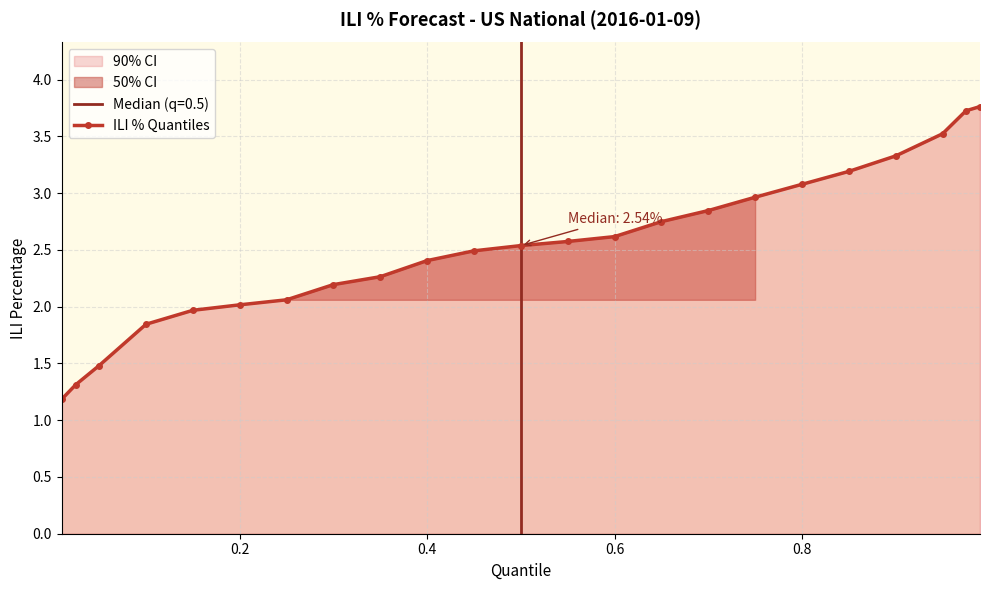

True or false: ILI % Quantiles has a value of 3.1 at 0.8.

True